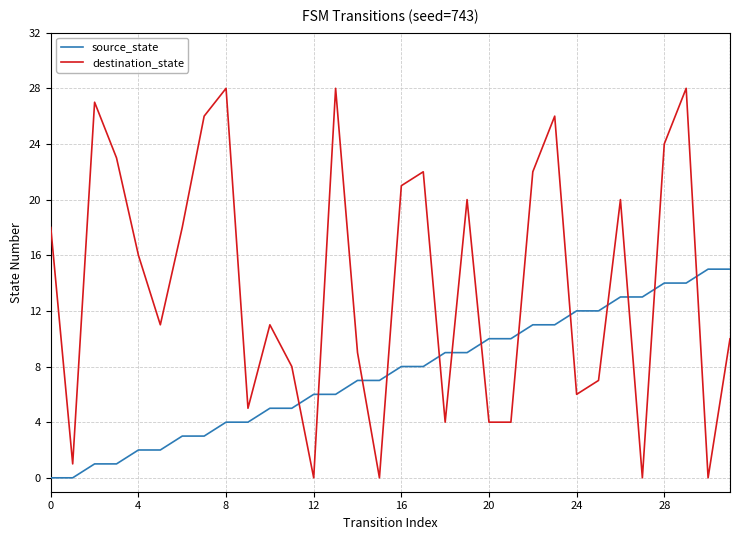

What are all the series names shown in the legend?

source_state, destination_state